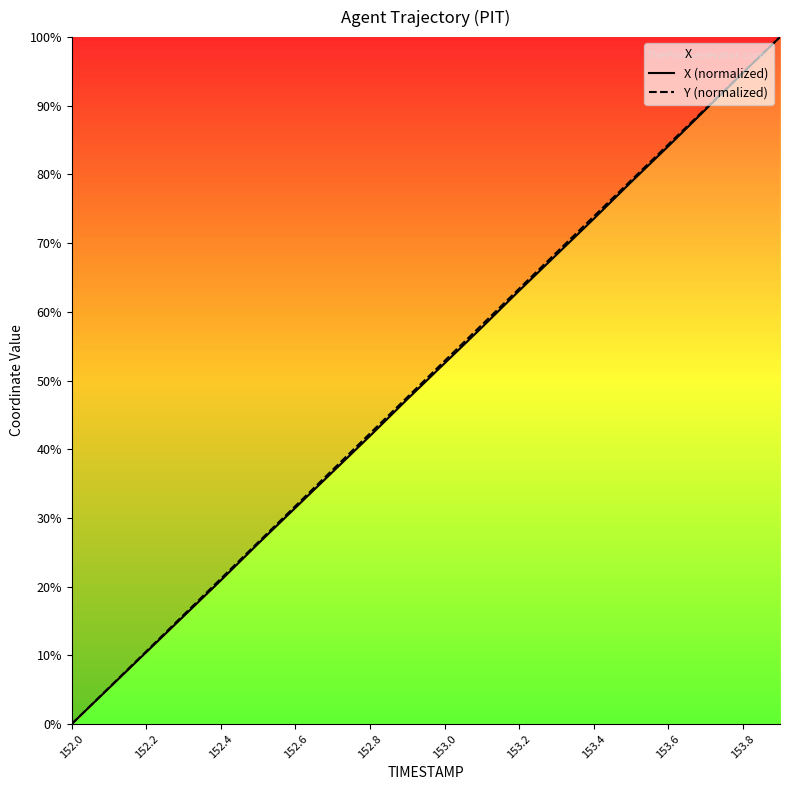

List the series in order of their overall mean, highest first.

Y (normalized), X (normalized)